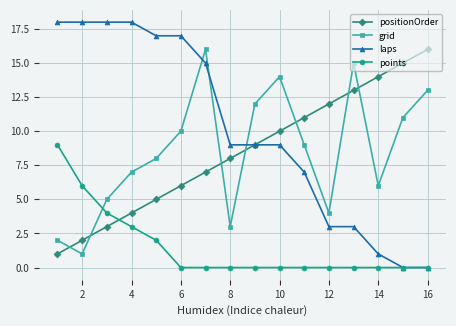

Which series has the largest range (max minus min)?

laps